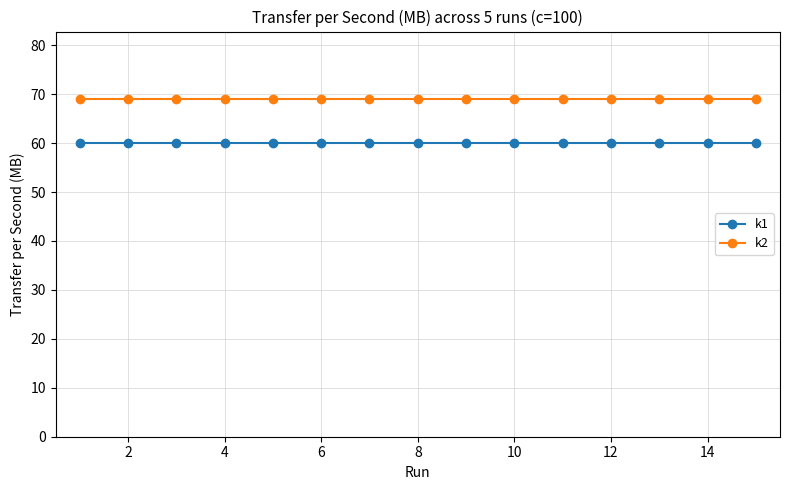

True or false: k2 and k1 intersect in this chart.

False